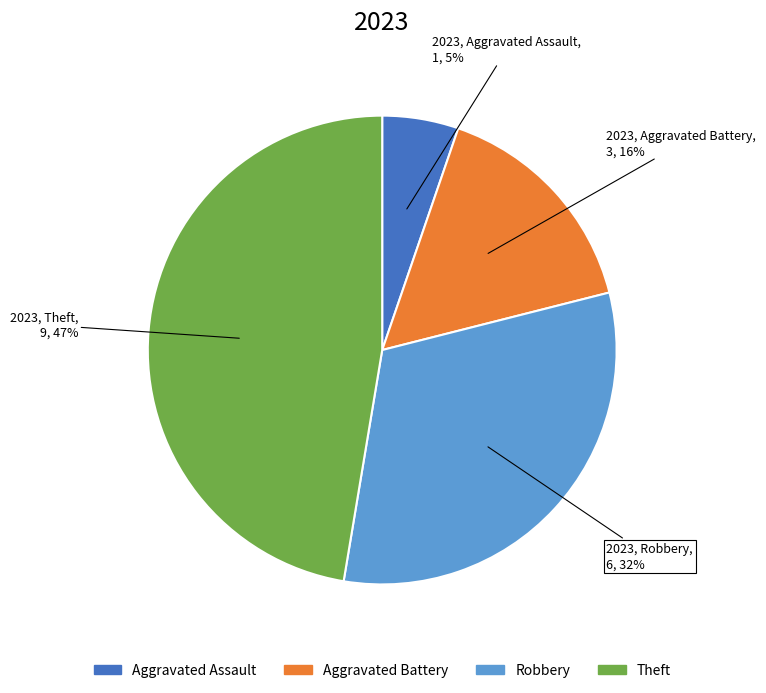

Does Aggravated Battery account for over 50% of the chart?

No